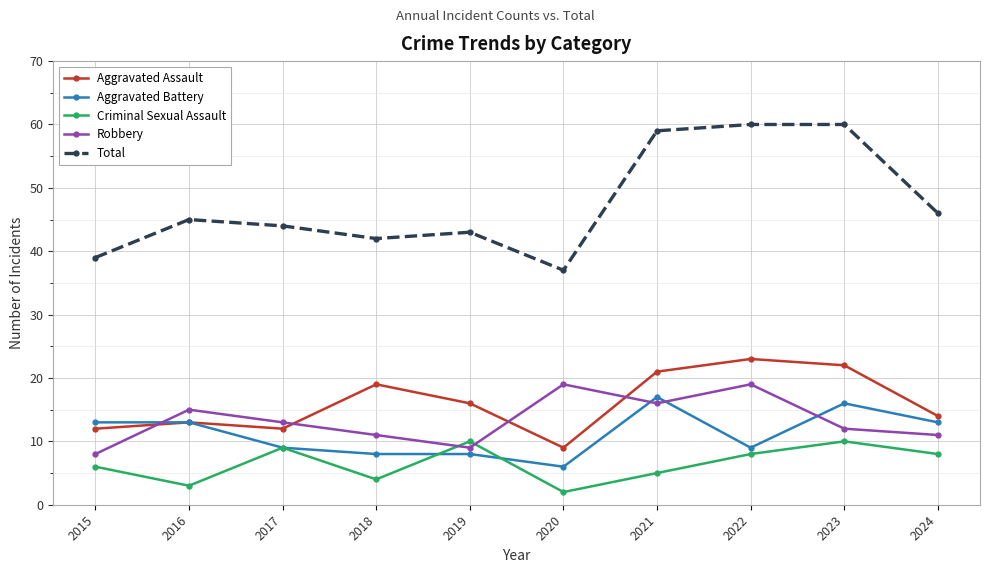

How many categories are shown in the chart?

10